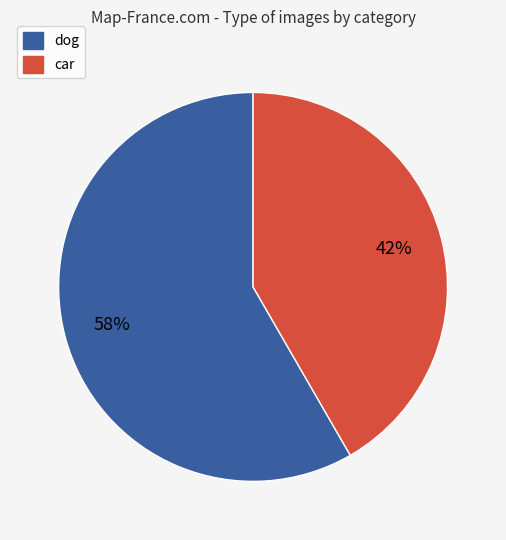

Approximately how many times larger is the value at dog compared to car?

1.4